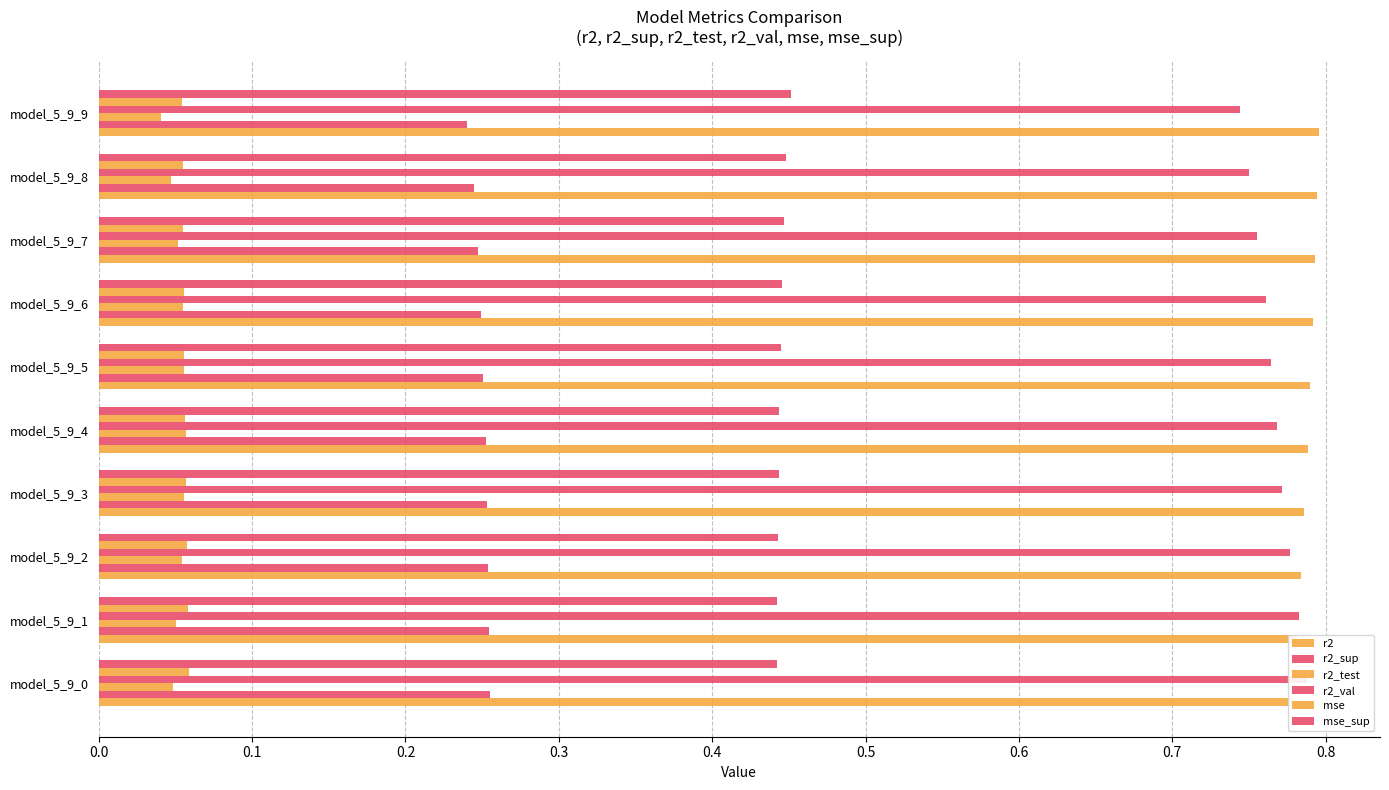

What is the sum of the mse_sup values at model_5_9_3 and model_5_9_0?

0.9